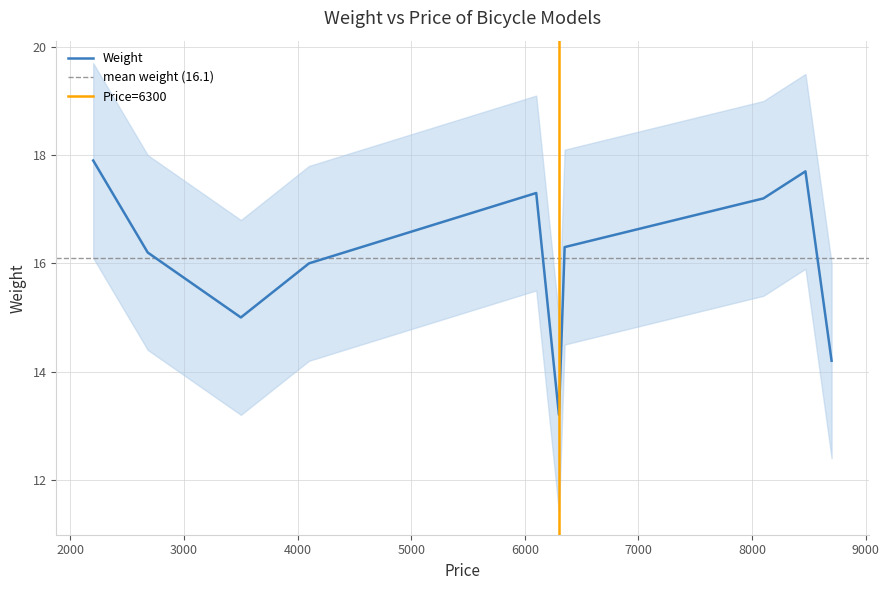

At which category does the data reach its first local peak?

6100